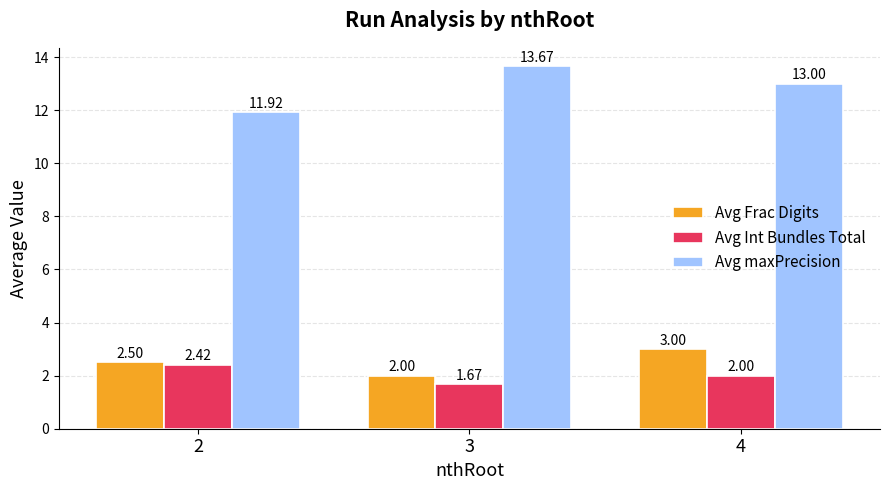

Count the Avg maxPrecision values in the range 11 to 13.

2